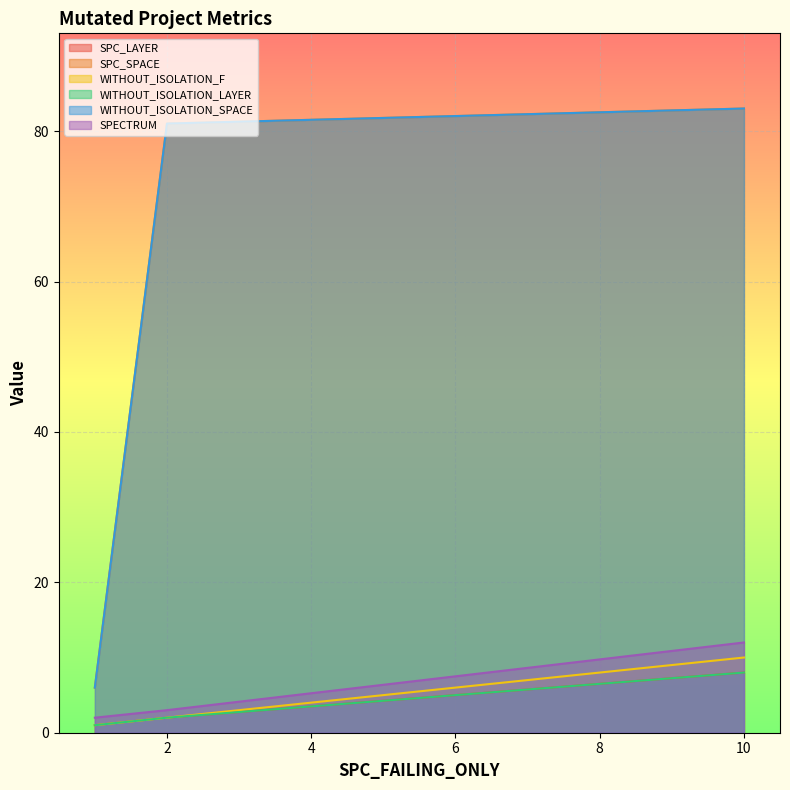

How many series are shown in this chart?

6